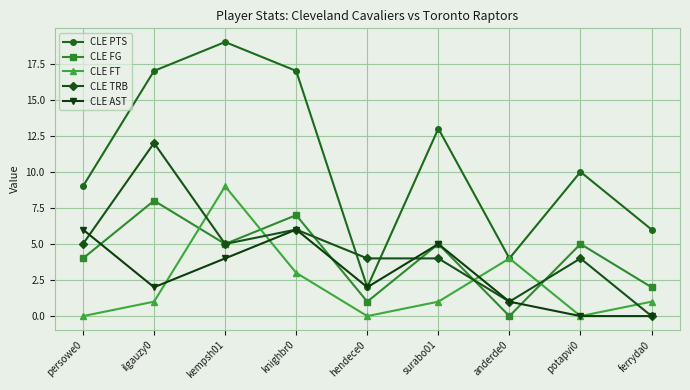

The value of CLE FT at persowe0 is 0. True or false?

True